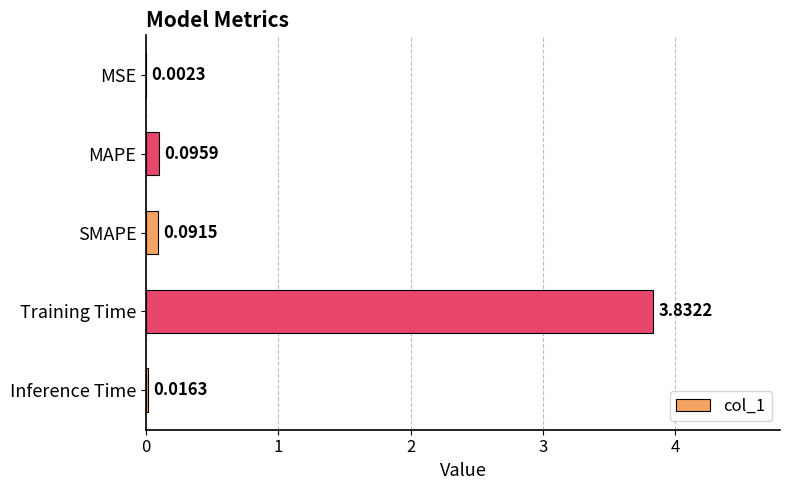

Where is the data nearest to the value 1?

MAPE